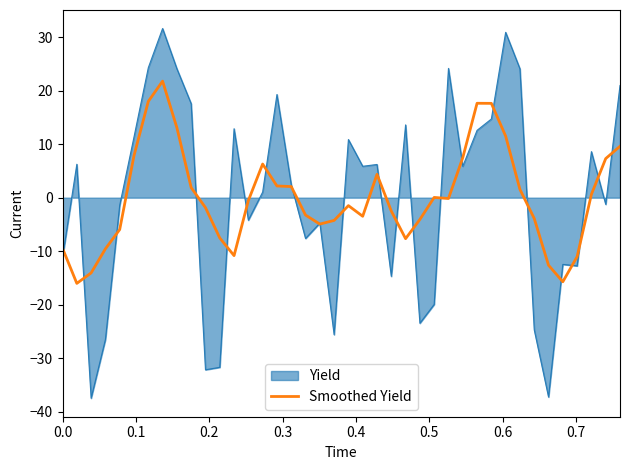

Rank the series by their maximum value, from highest to lowest.

Yield, Smoothed Yield